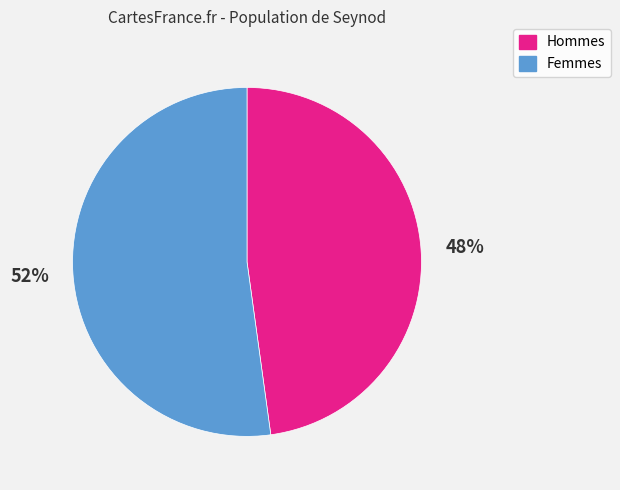

Is there a majority slice in this chart?

Yes